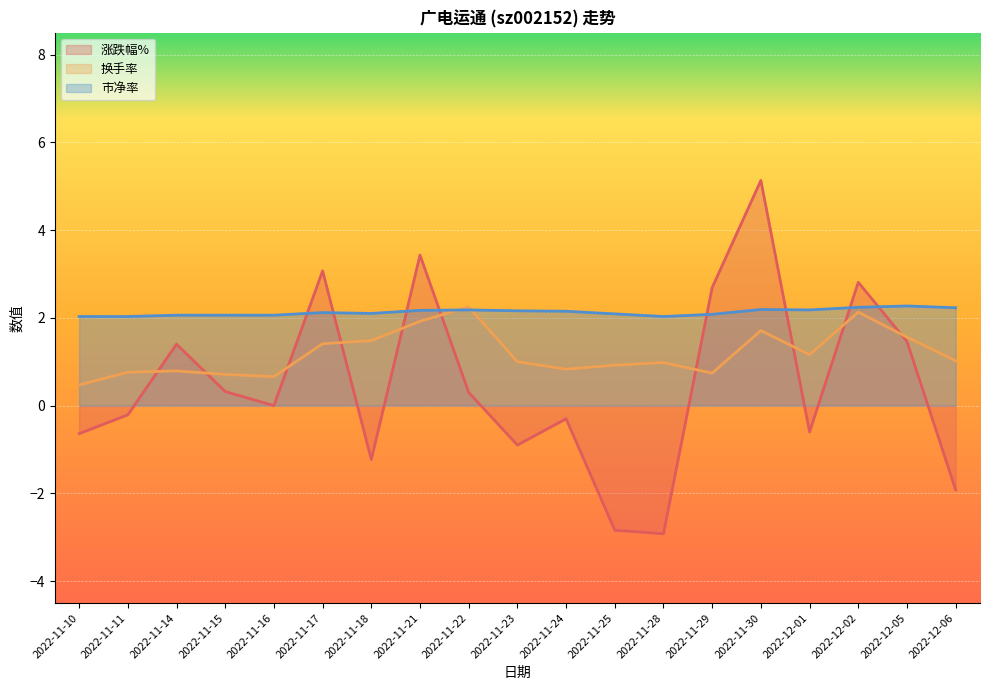

Reading left to right, what are all the values shown in this chart?

涨跌幅%: 2022-11-10=-0.6	2022-11-11=-0.2	2022-11-14=1.4	2022-11-15=0.3	2022-11-16=0.0	2022-11-17=3.1	2022-11-18=-1.2	2022-11-21=3.4	2022-11-22=0.3	2022-11-23=-0.9	2022-11-24=-0.3	2022-11-25=-2.8	2022-11-28=-2.9	2022-11-29=2.7	2022-11-30=5.1	2022-12-01=-0.6	2022-12-02=2.8	2022-12-05=1.5	2022-12-06=-1.9
换手率: 2022-11-10=0.5	2022-11-11=0.8	2022-11-14=0.8	2022-11-15=0.7	2022-11-16=0.7	2022-11-17=1.4	2022-11-18=1.5	2022-11-21=1.9	2022-11-22=2.2	2022-11-23=1.0	2022-11-24=0.8	2022-11-25=0.9	2022-11-28=1.0	2022-11-29=0.7	2022-11-30=1.7	2022-12-01=1.2	2022-12-02=2.1	2022-12-05=1.6	2022-12-06=1.0
市净率: 2022-11-10=2.0	2022-11-11=2.0	2022-11-14=2.1	2022-11-15=2.1	2022-11-16=2.1	2022-11-17=2.1	2022-11-18=2.1	2022-11-21=2.2	2022-11-22=2.2	2022-11-23=2.2	2022-11-24=2.1	2022-11-25=2.1	2022-11-28=2.0	2022-11-29=2.1	2022-11-30=2.2	2022-12-01=2.2	2022-12-02=2.2	2022-12-05=2.3	2022-12-06=2.2